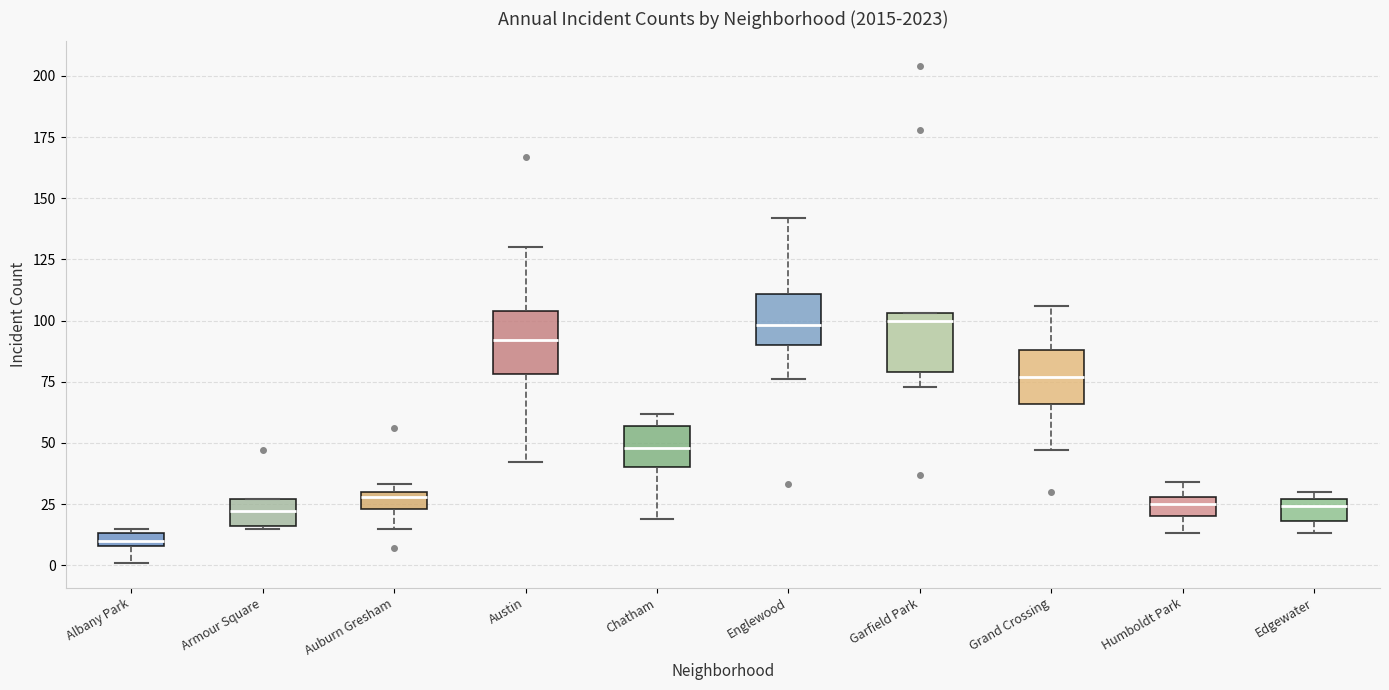

Where is the lower edge of the box for Armour Square on the y-axis? The values are not printed on the chart, so give them approximately, as read against the axis.

15